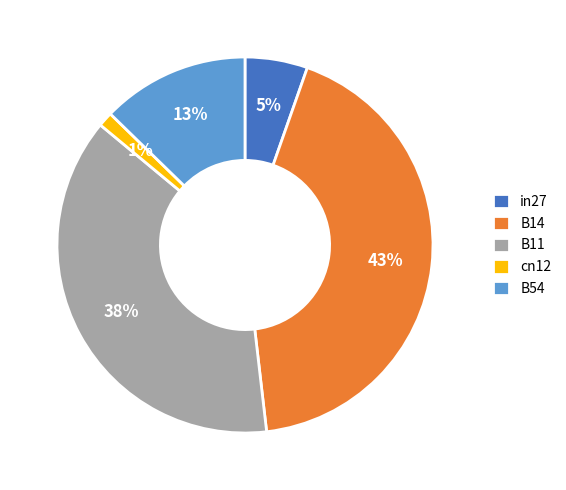

True or false: cn12 accounts for 11% of the total.

False